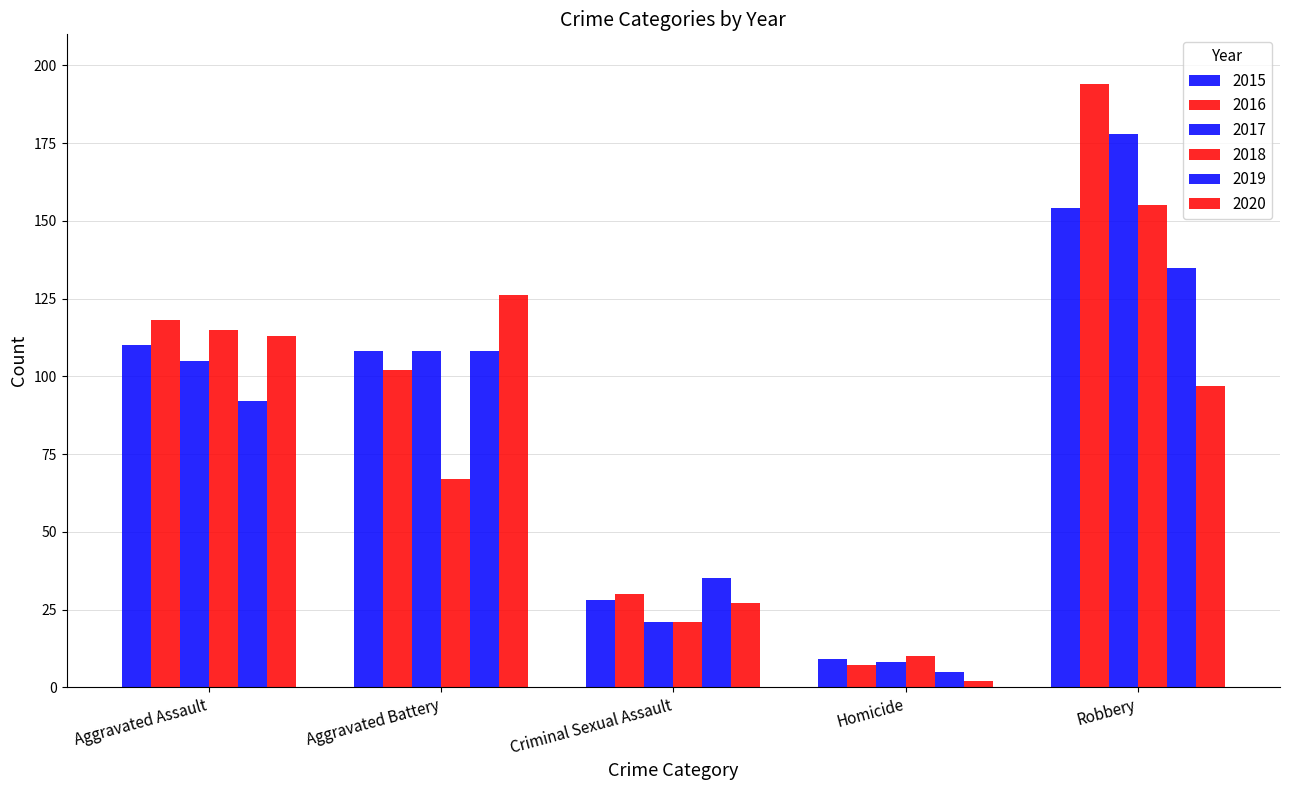

Which series changed the most between Aggravated Battery and Criminal Sexual Assault?

2020